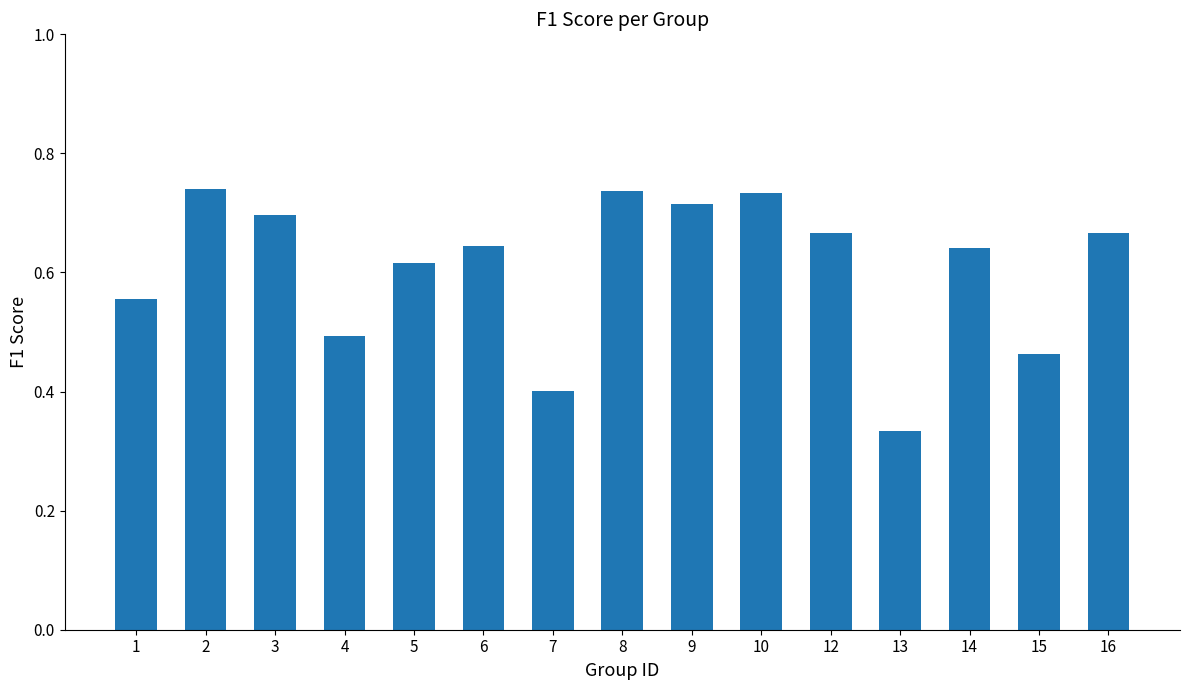

Which label corresponds to the smallest value in the chart?

13